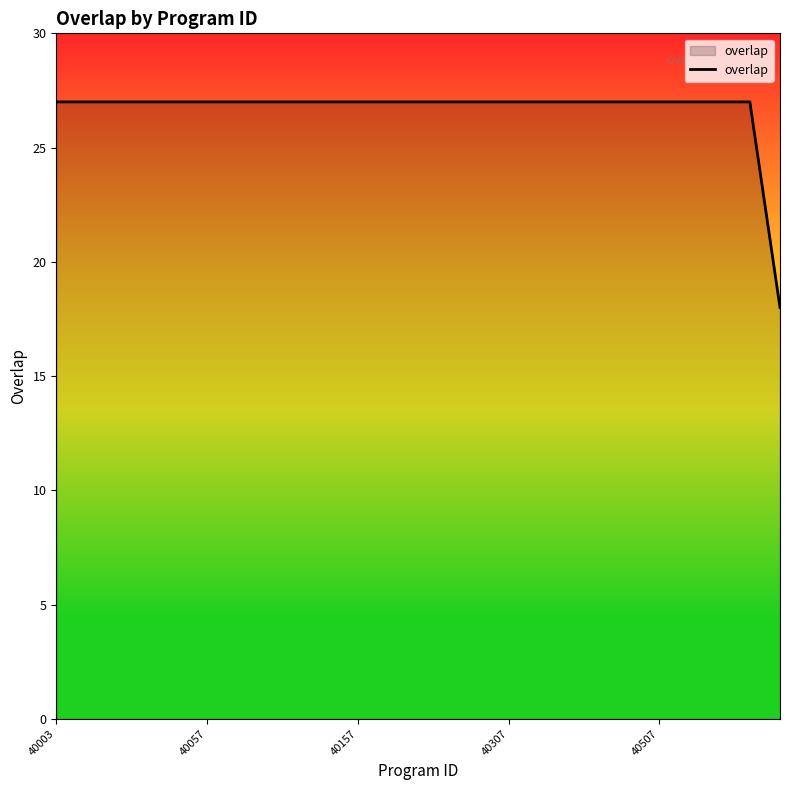

Reading left to right, transcribe all the data shown in this chart.

27	27	27	27	27	27	27	27	27	27	27	27	27	27	27	27	27	27	27	27	27	27	27	27	18